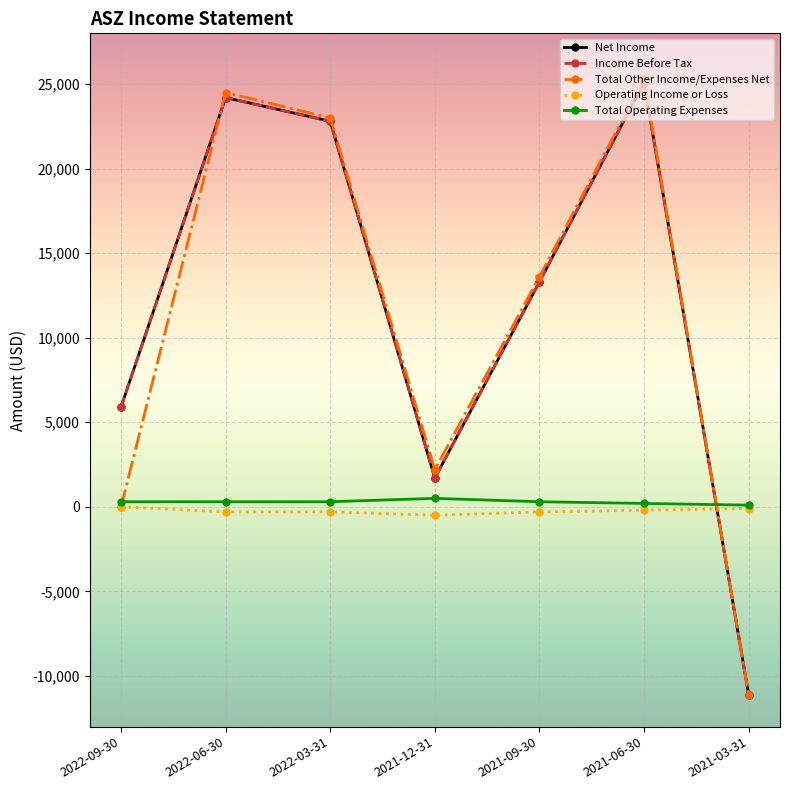

Where is Total Operating Expenses nearest to the value 300?

2022-09-30